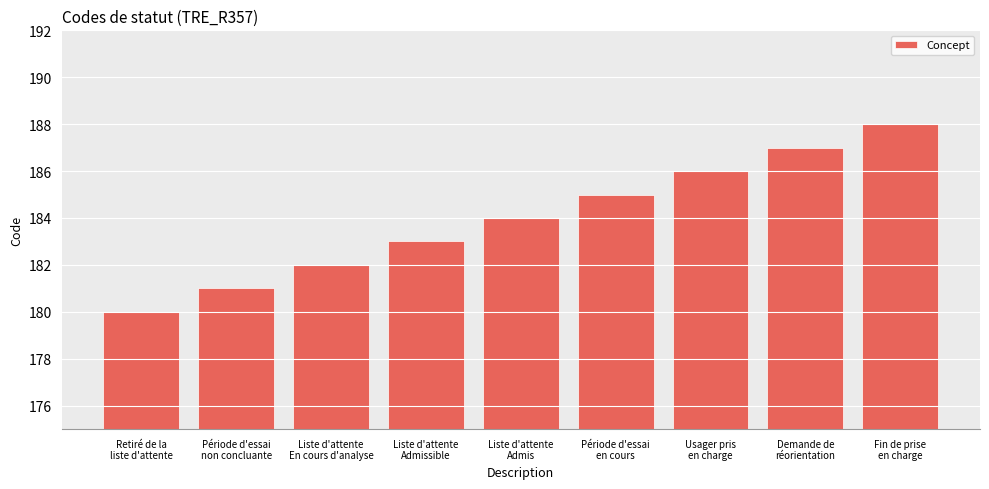

Count the number of data series in this chart.

1